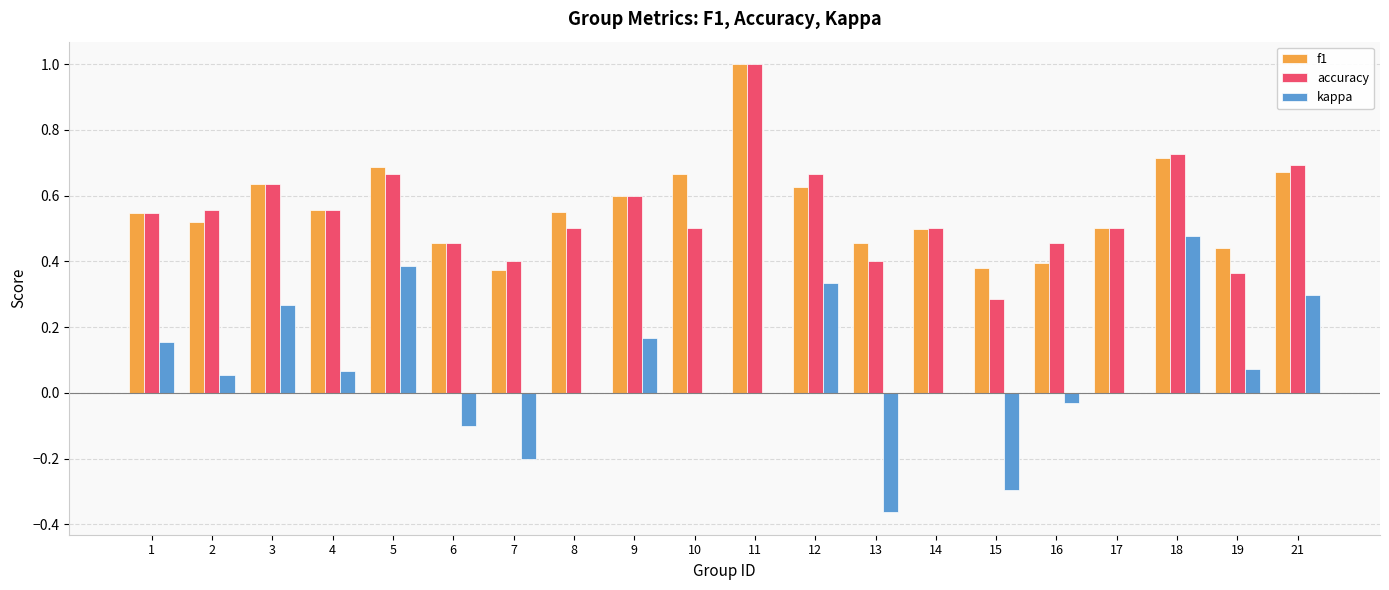

The f1 series shows 0.8 at 17. True or false?

False